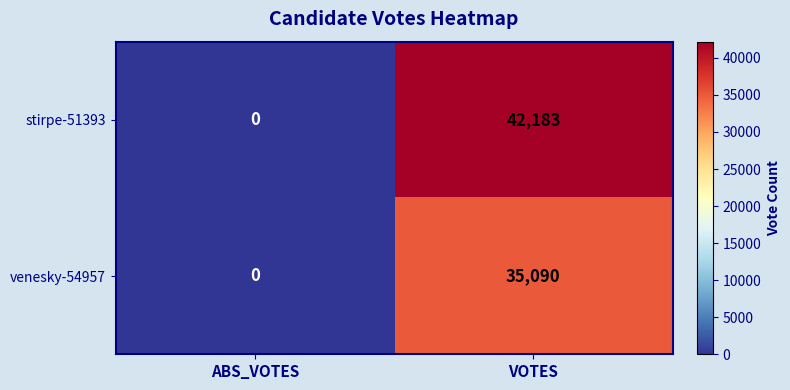

Count the number of categories in the chart.

2